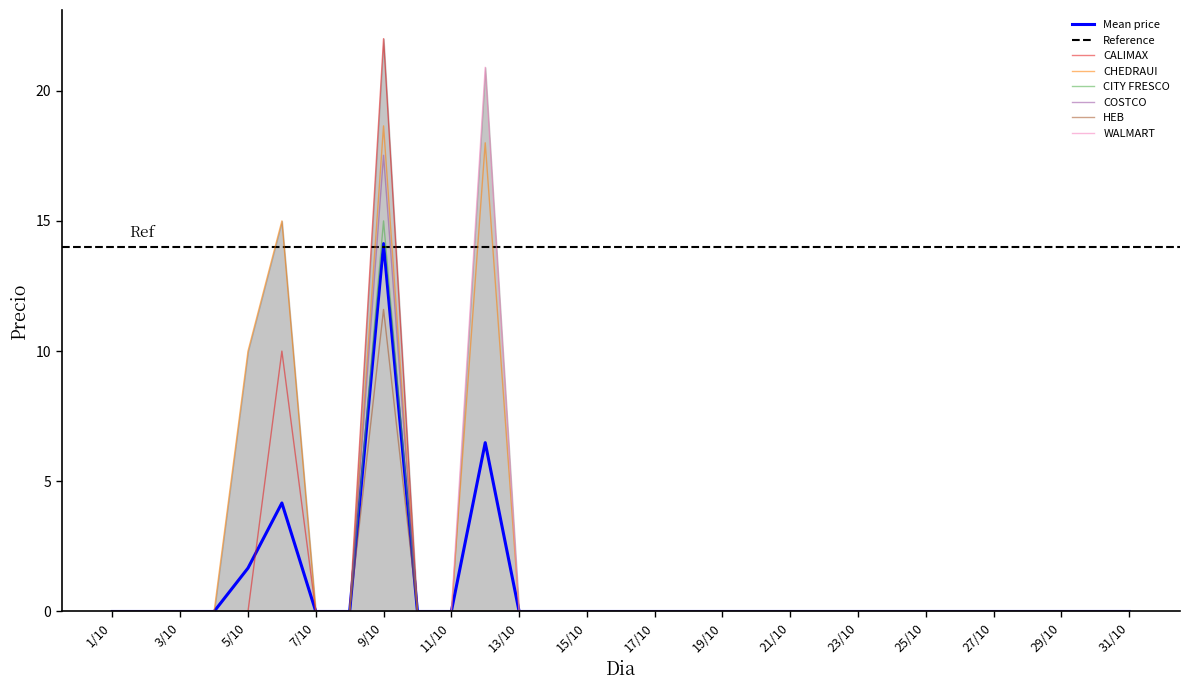

Reading left to right, extract all data points from this chart.

CALIMAX: 1/10=0.0	2/10=0.0	3/10=0.0	4/10=0.0	5/10=0.0	6/10=10.0	7/10=0.0	8/10=0.0	9/10=22.0	10/10=0.0	11/10=0.0	12/10=0.0	13/10=0.0	14/10=0.0	15/10=0.0	16/10=0.0	17/10=0.0	18/10=0.0	19/10=0.0	20/10=0.0	21/10=0.0	22/10=0.0	23/10=0.0	24/10=0.0	25/10=0.0	26/10=0.0	27/10=0.0	28/10=0.0	29/10=0.0	30/10=0.0	31/10=0.0
CHEDRAUI: 1/10=0.0	2/10=0.0	3/10=0.0	4/10=0.0	5/10=10.0	6/10=15.0	7/10=0.0	8/10=0.0	9/10=18.6	10/10=0.0	11/10=0.0	12/10=18.0	13/10=0.0	14/10=0.0	15/10=0.0	16/10=0.0	17/10=0.0	18/10=0.0	19/10=0.0	20/10=0.0	21/10=0.0	22/10=0.0	23/10=0.0	24/10=0.0	25/10=0.0	26/10=0.0	27/10=0.0	28/10=0.0	29/10=0.0	30/10=0.0	31/10=0.0
CITY FRESCO: 1/10=0.0	2/10=0.0	3/10=0.0	4/10=0.0	5/10=0.0	6/10=0.0	7/10=0.0	8/10=0.0	9/10=15.0	10/10=0.0	11/10=0.0	12/10=0.0	13/10=0.0	14/10=0.0	15/10=0.0	16/10=0.0	17/10=0.0	18/10=0.0	19/10=0.0	20/10=0.0	21/10=0.0	22/10=0.0	23/10=0.0	24/10=0.0	25/10=0.0	26/10=0.0	27/10=0.0	28/10=0.0	29/10=0.0	30/10=0.0	31/10=0.0
COSTCO: 1/10=0.0	2/10=0.0	3/10=0.0	4/10=0.0	5/10=0.0	6/10=0.0	7/10=0.0	8/10=0.0	9/10=17.5	10/10=0.0	11/10=0.0	12/10=0.0	13/10=0.0	14/10=0.0	15/10=0.0	16/10=0.0	17/10=0.0	18/10=0.0	19/10=0.0	20/10=0.0	21/10=0.0	22/10=0.0	23/10=0.0	24/10=0.0	25/10=0.0	26/10=0.0	27/10=0.0	28/10=0.0	29/10=0.0	30/10=0.0	31/10=0.0
HEB: 1/10=0.0	2/10=0.0	3/10=0.0	4/10=0.0	5/10=0.0	6/10=0.0	7/10=0.0	8/10=0.0	9/10=11.6	10/10=0.0	11/10=0.0	12/10=0.0	13/10=0.0	14/10=0.0	15/10=0.0	16/10=0.0	17/10=0.0	18/10=0.0	19/10=0.0	20/10=0.0	21/10=0.0	22/10=0.0	23/10=0.0	24/10=0.0	25/10=0.0	26/10=0.0	27/10=0.0	28/10=0.0	29/10=0.0	30/10=0.0	31/10=0.0
WALMART: 1/10=0.0	2/10=0.0	3/10=0.0	4/10=0.0	5/10=0.0	6/10=0.0	7/10=0.0	8/10=0.0	9/10=0.0	10/10=0.0	11/10=0.0	12/10=20.9	13/10=0.0	14/10=0.0	15/10=0.0	16/10=0.0	17/10=0.0	18/10=0.0	19/10=0.0	20/10=0.0	21/10=0.0	22/10=0.0	23/10=0.0	24/10=0.0	25/10=0.0	26/10=0.0	27/10=0.0	28/10=0.0	29/10=0.0	30/10=0.0	31/10=0.0